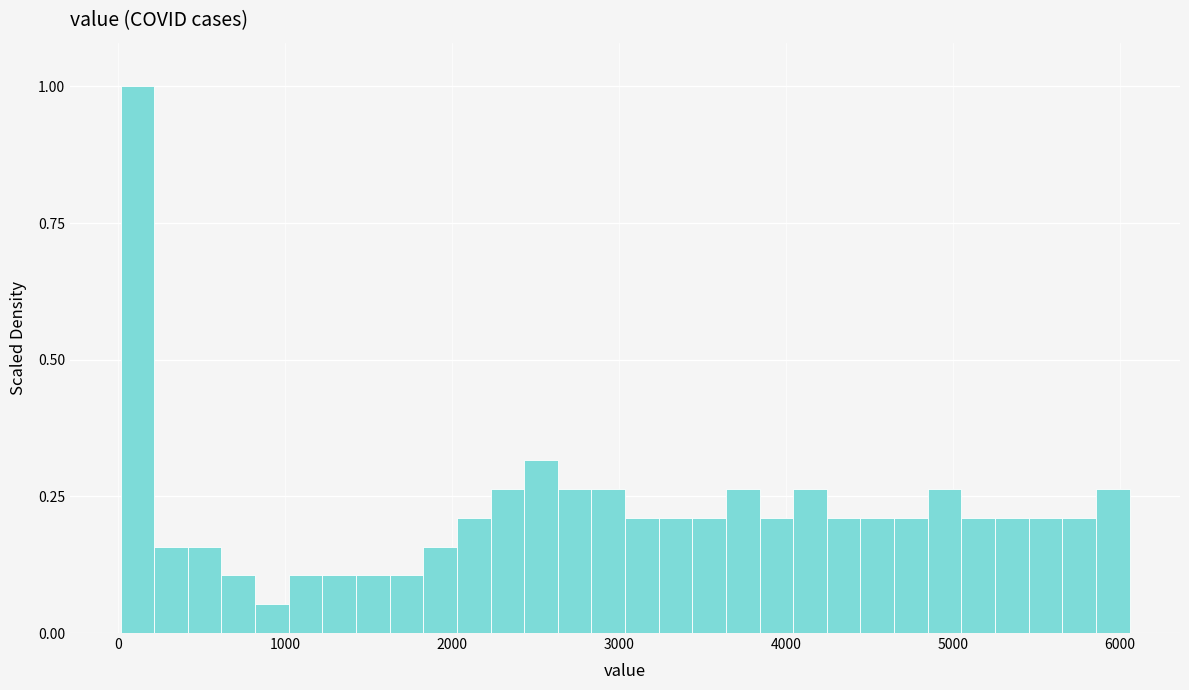

Around what value on the x-axis is the tallest bar? Give the approximate position of its centre, as read against the axis.

100